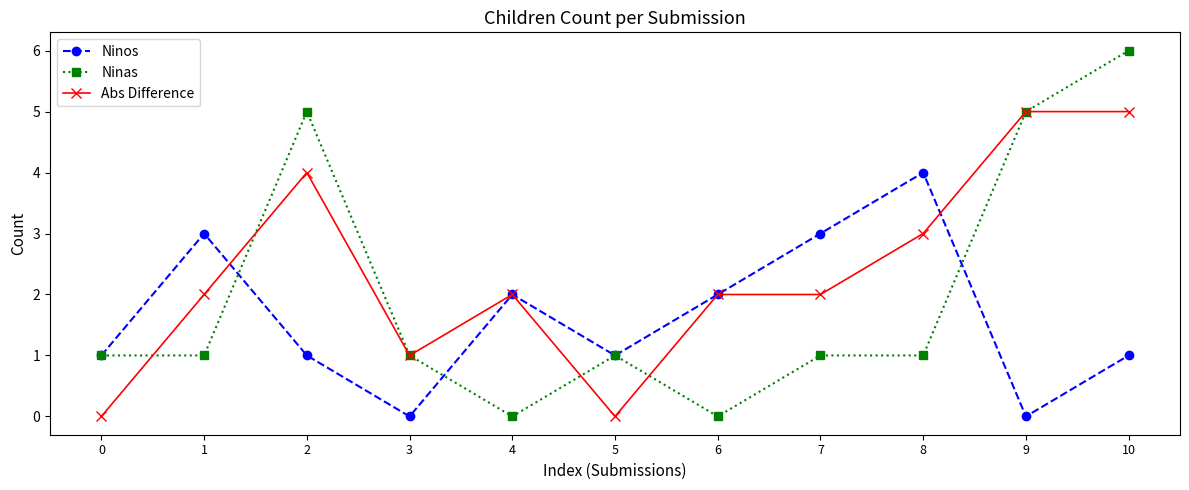

At which label does Ninas reach its peak?

10